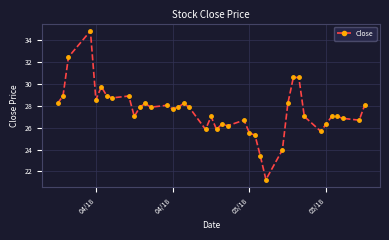

Count the number of categories in the chart.

40